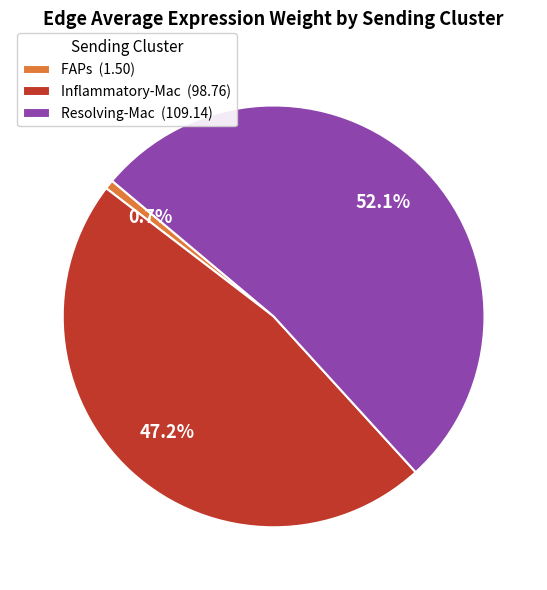

Is the sum of FAPs (1.50) and Inflammatory-Mac (98.76) greater than half?

No